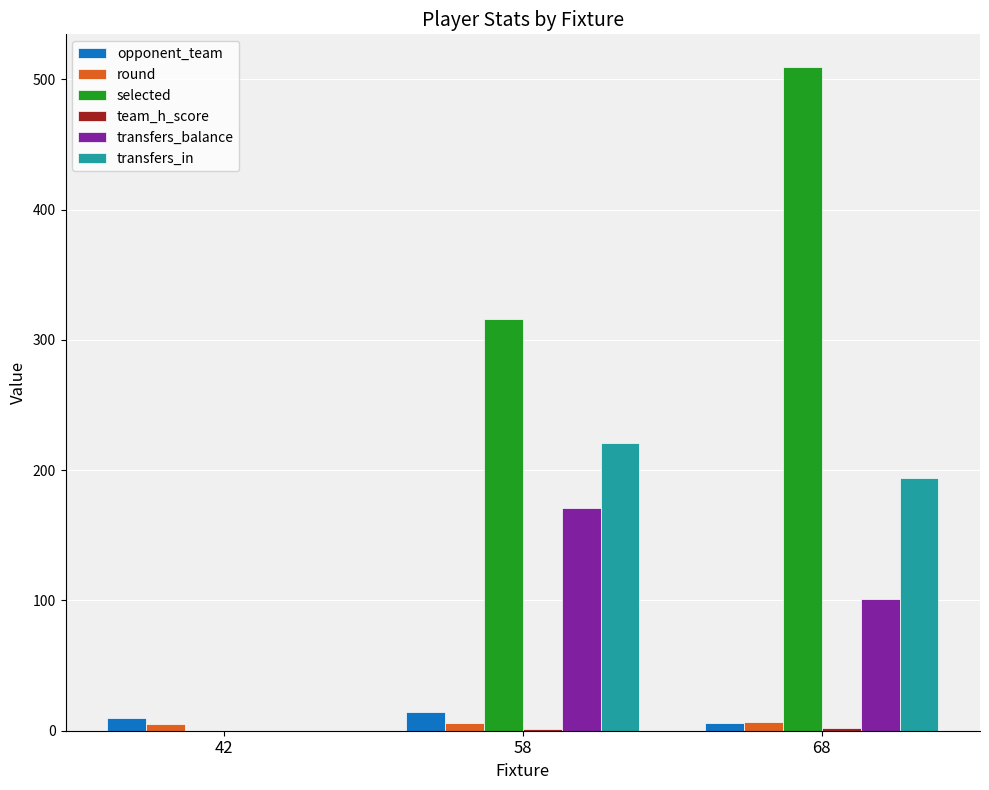

True or false: round has a value of 7 at 68.

True